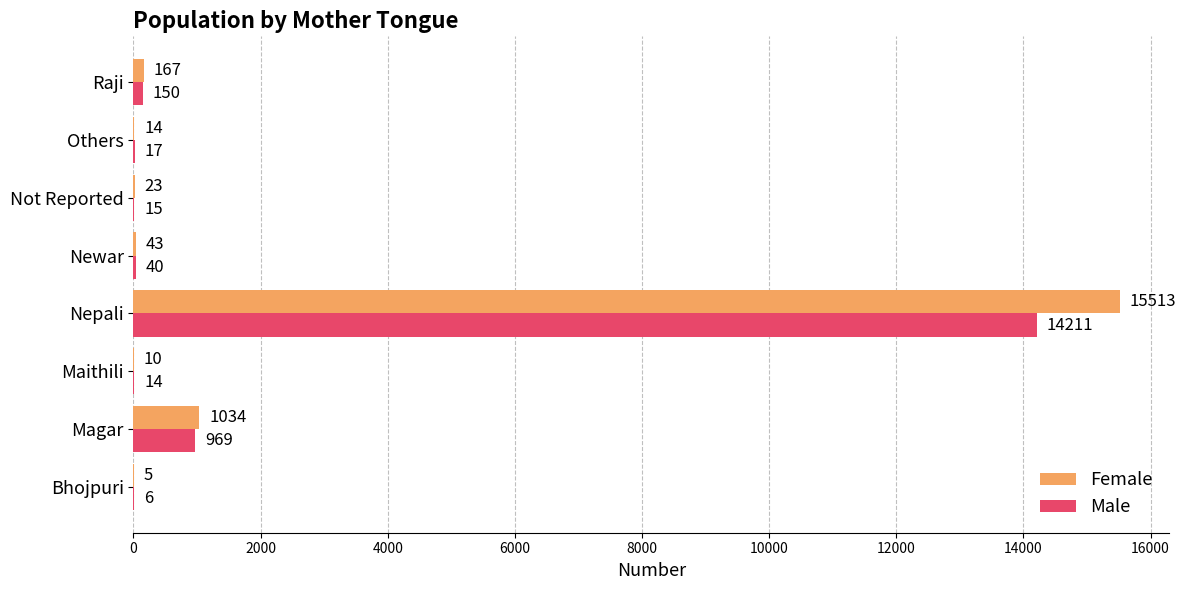

What are all the series names shown in the legend?

Female, Male